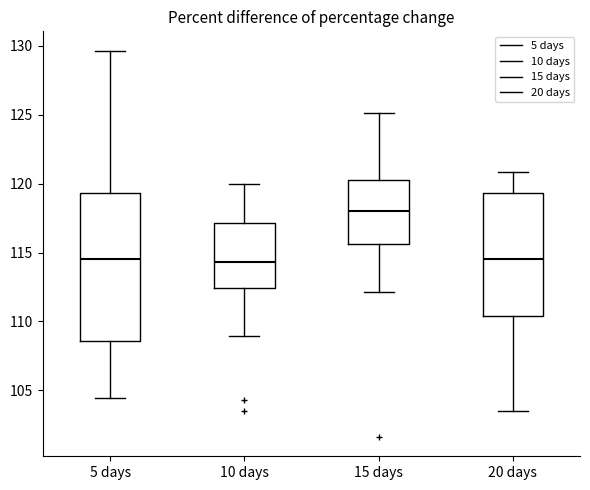

Where is the upper edge of the box for 15 days on the y-axis? The values are not printed on the chart, so give them approximately, as read against the axis.

120.5